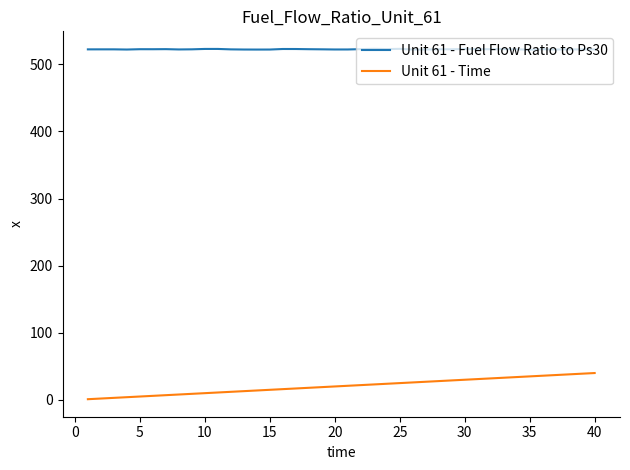

True or false: Unit 61 - Fuel Flow Ratio to Ps30 and Unit 61 - Time cross at least once.

False